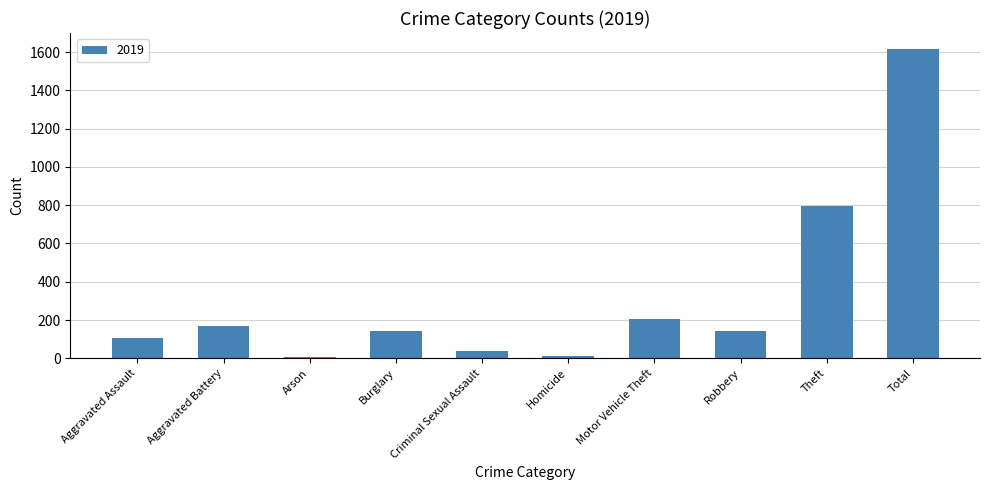

What is the average value?

324